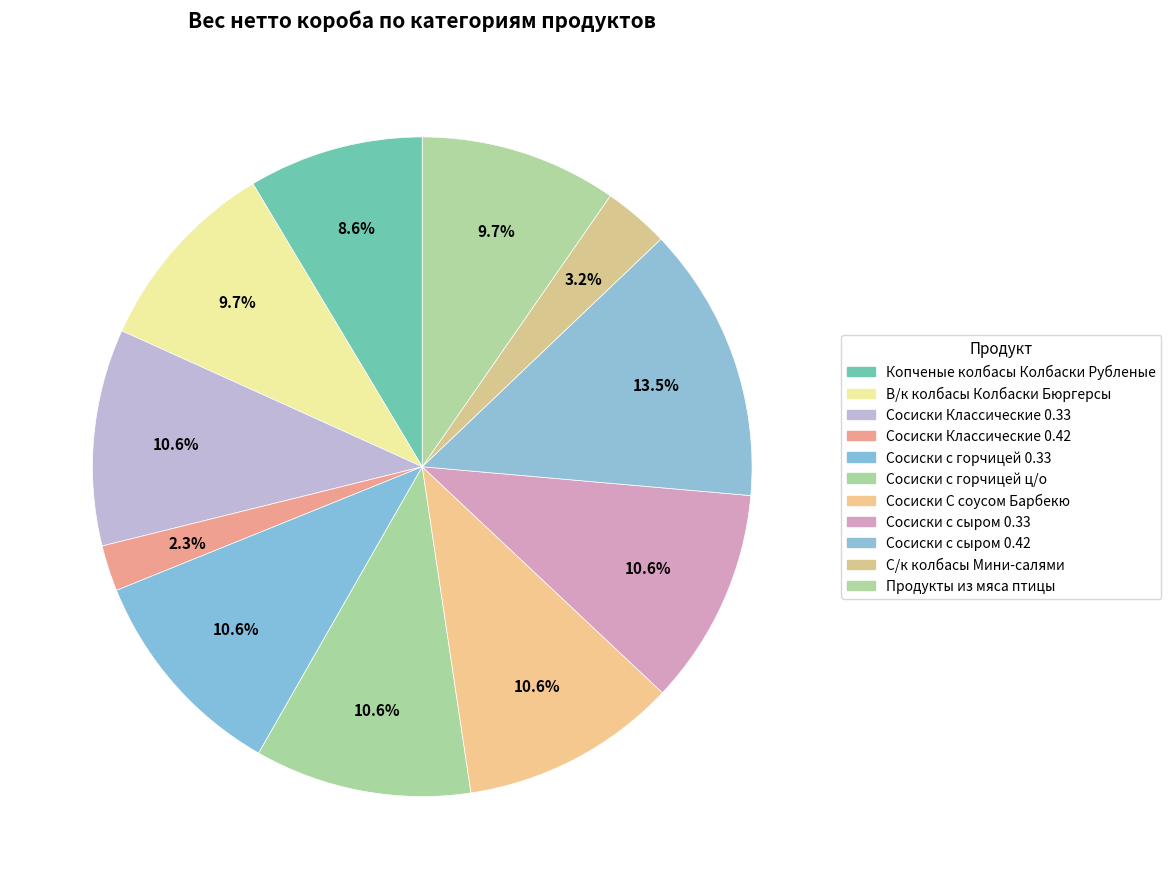

Is there a majority slice in this chart?

No